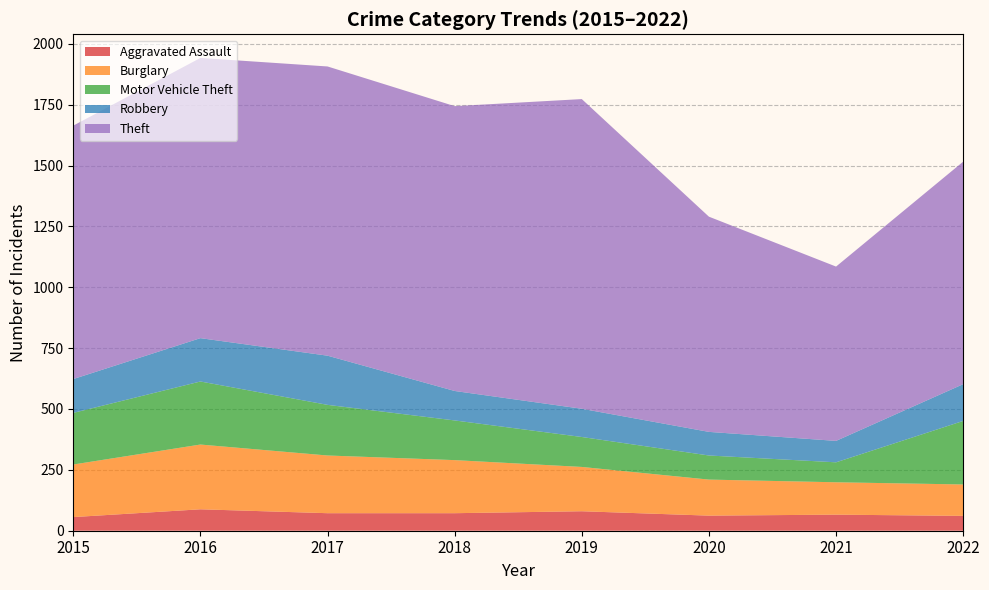

Reading right to left, list all the values displayed in this chart.

Aggravated Assault: 61	66	62	80	72	72	88	56
Burglary: 129	133	148	182	218	237	266	216
Motor Vehicle Theft: 261	82	99	123	163	208	259	212
Robbery: 151	88	97	116	121	202	178	139
Theft: 914	716	884	1272	1170	1188	1151	1041